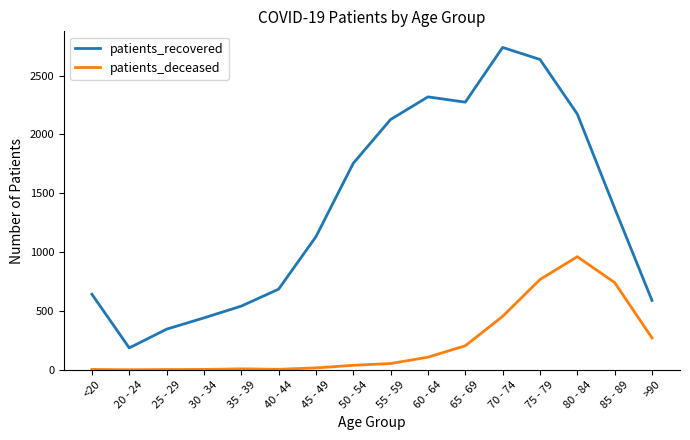

How many series are shown in this chart?

2